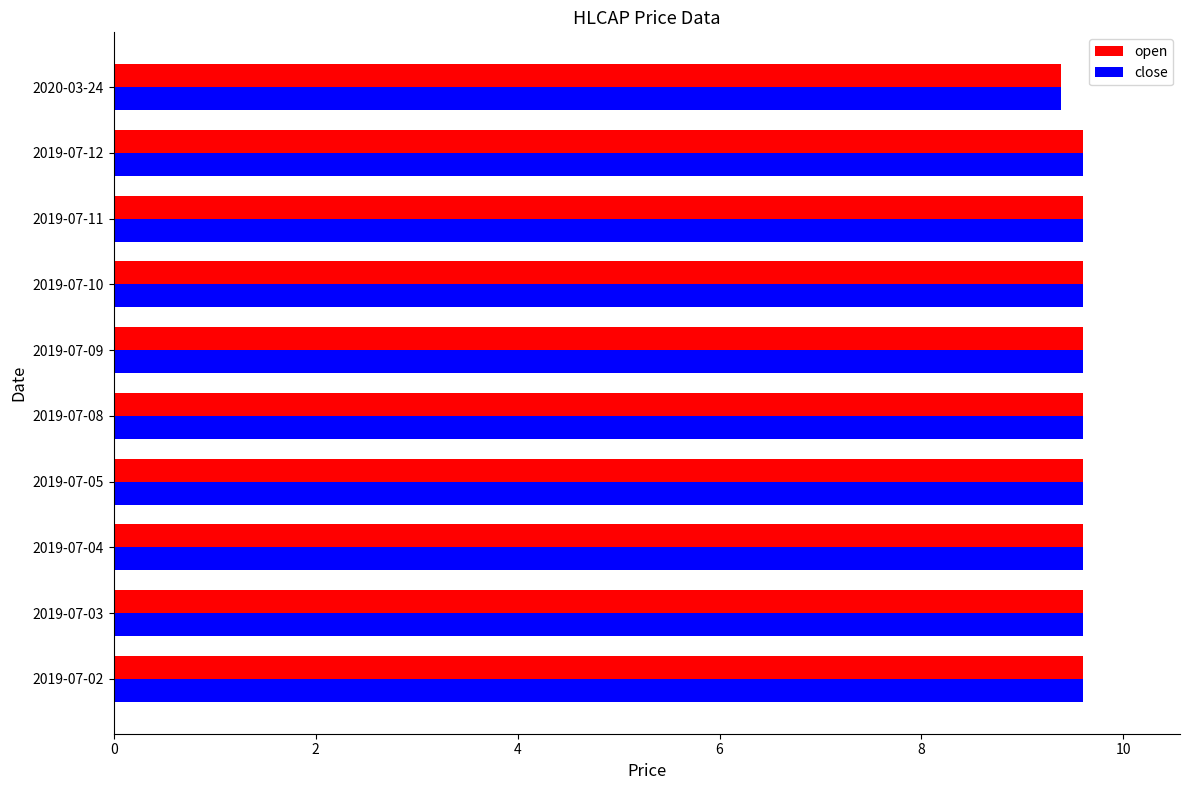

What are all the series names shown in the legend?

open, close